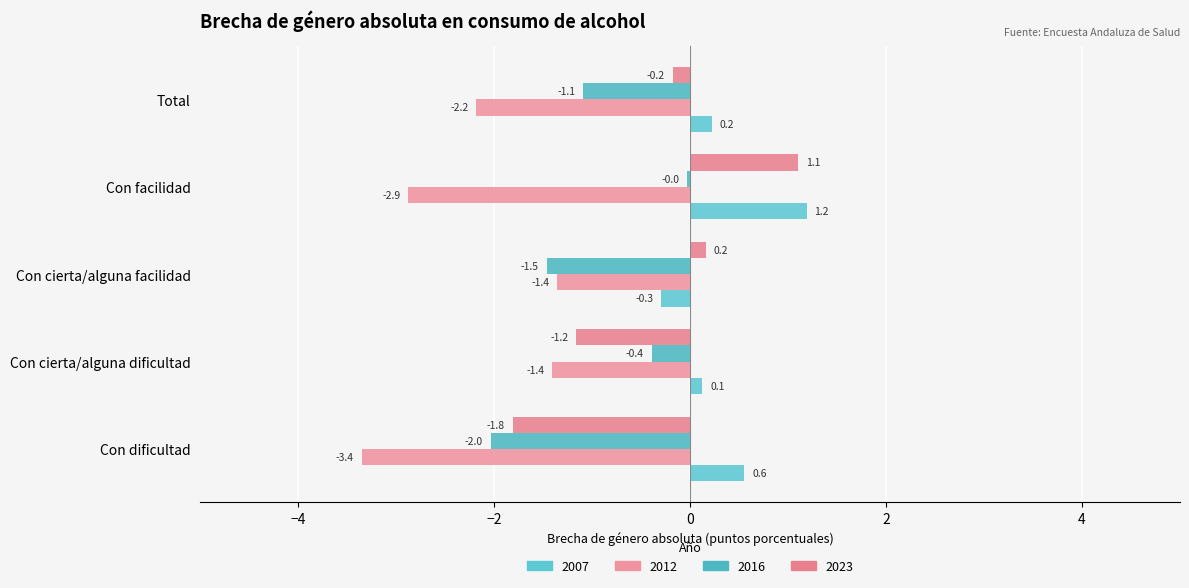

What is the total value across all series at Total?

-3.2